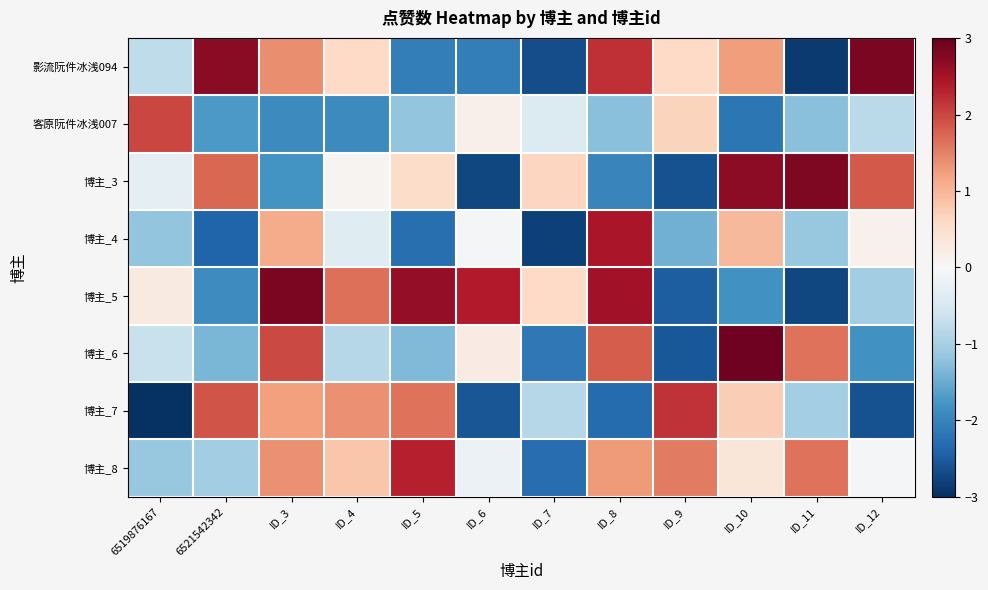

At how many categories does at least one series exceed 2?

9